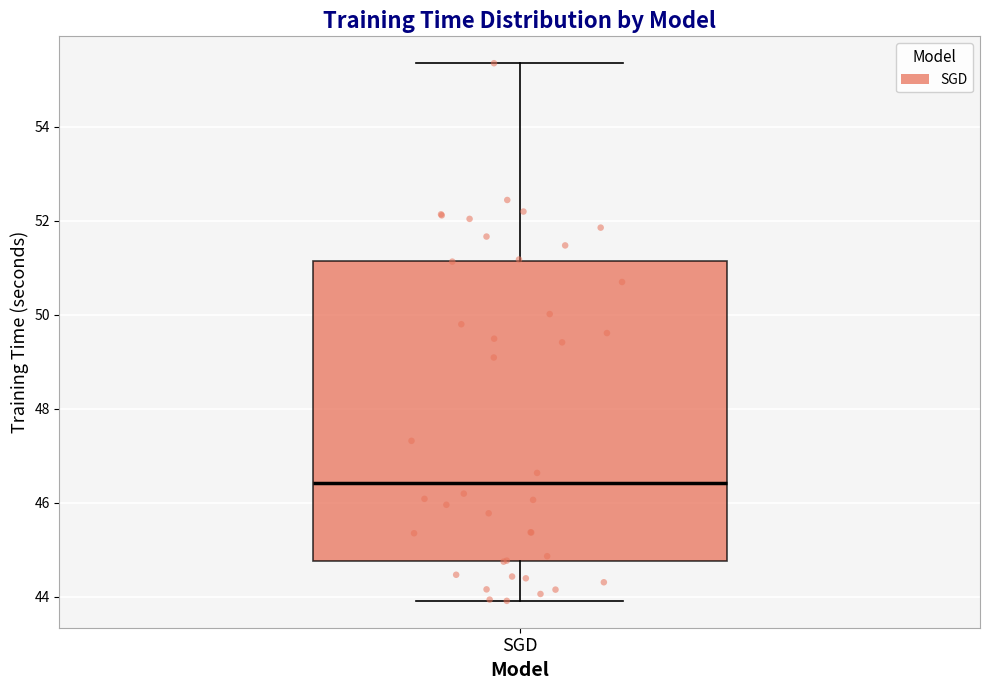

Where is the lower edge of the box for SGD on the y-axis? The values are not printed on the chart, so give them approximately, as read against the axis.

44.8